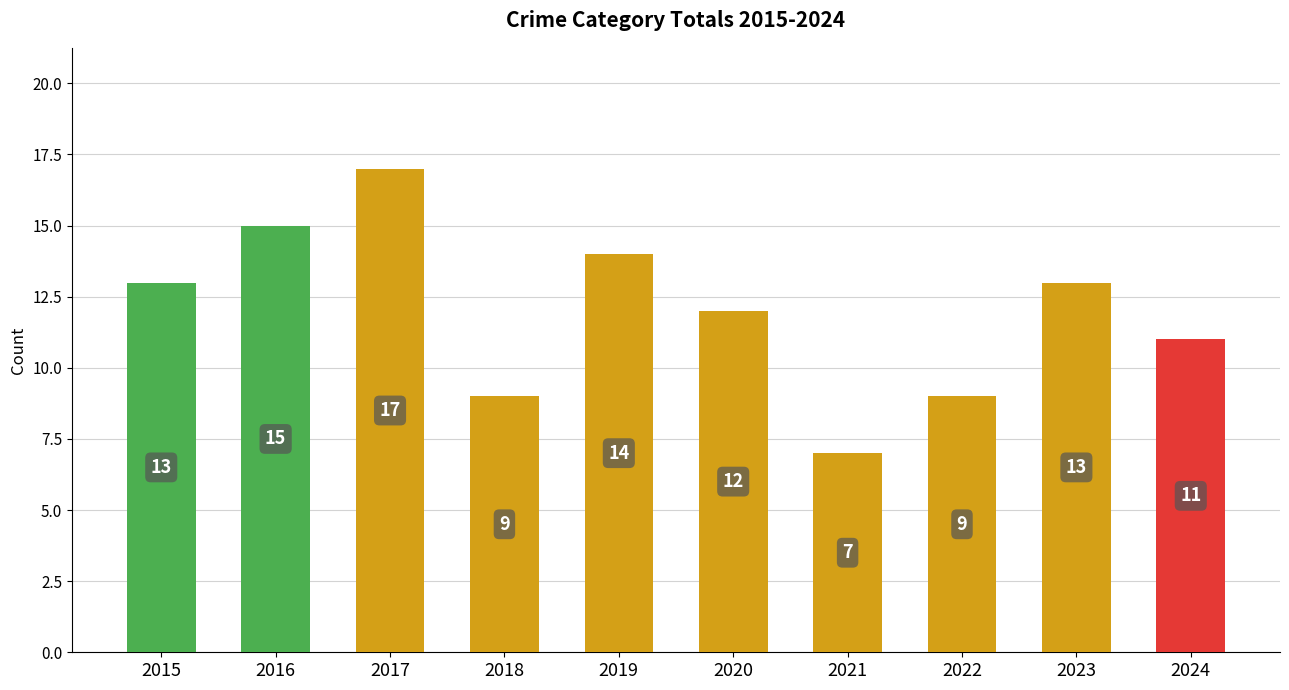

The value at 2022 is 2. True or false?

False